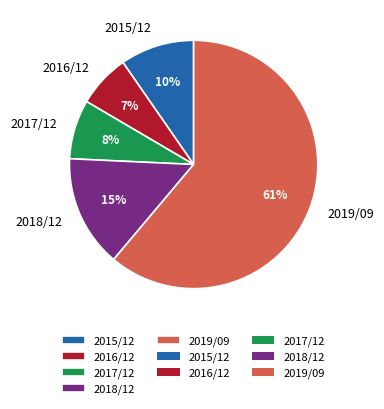

To the nearest percent, what portion does 2016/12 represent?

7%